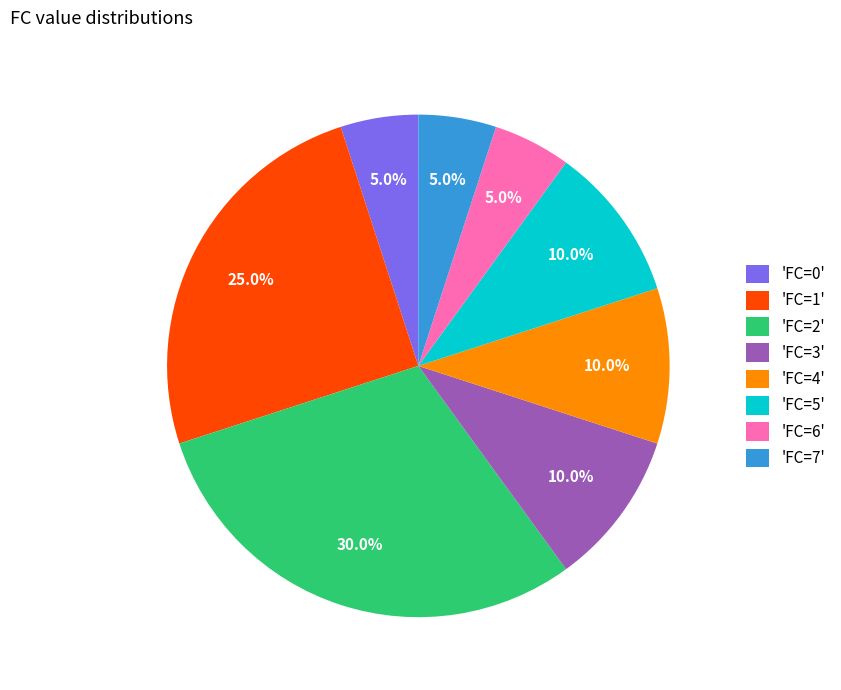

How much of the chart is everything except 'FC=7'?

95.0%